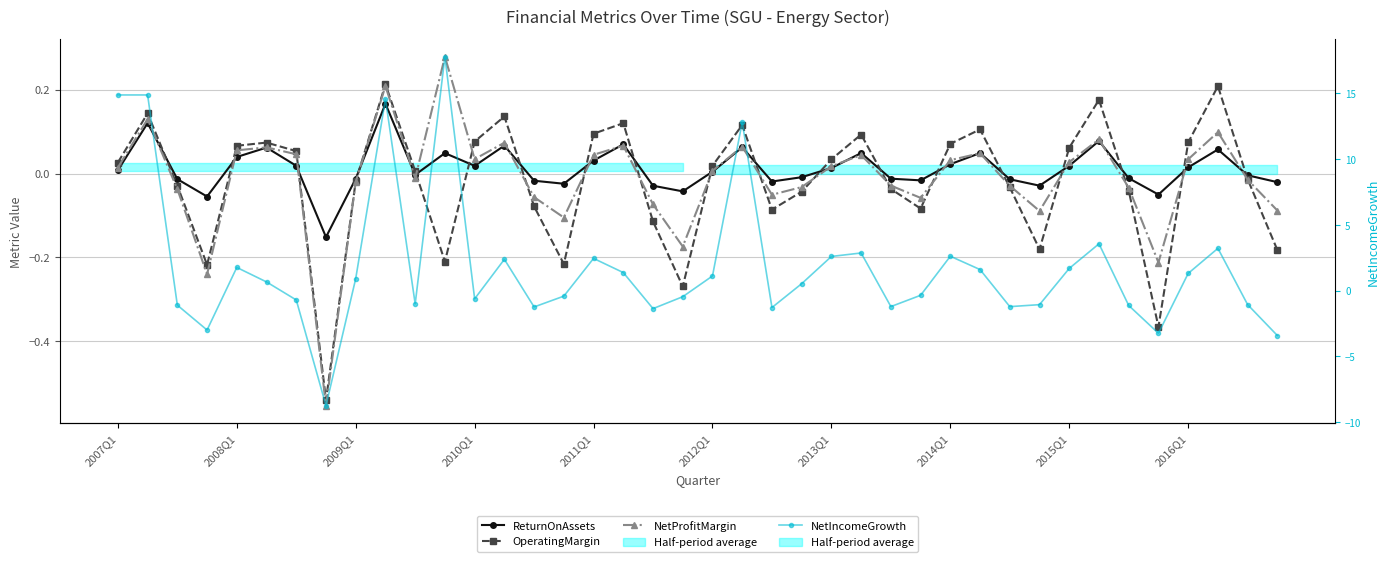

What is the smallest value displayed?

-8.8